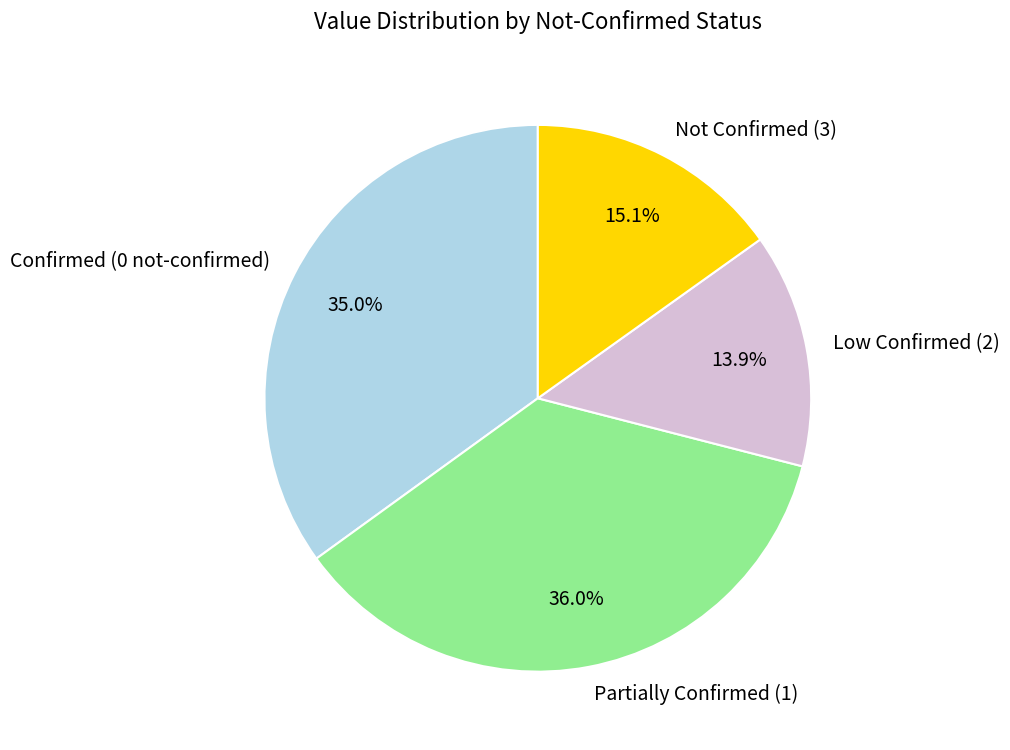

Does Partially Confirmed (1) account for over 50% of the chart?

No